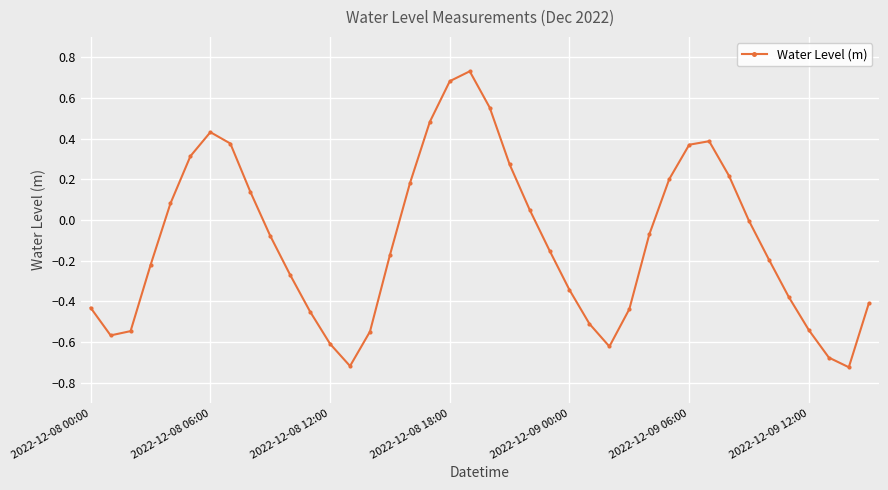

What is the difference between the maximum and minimum values?

1.5